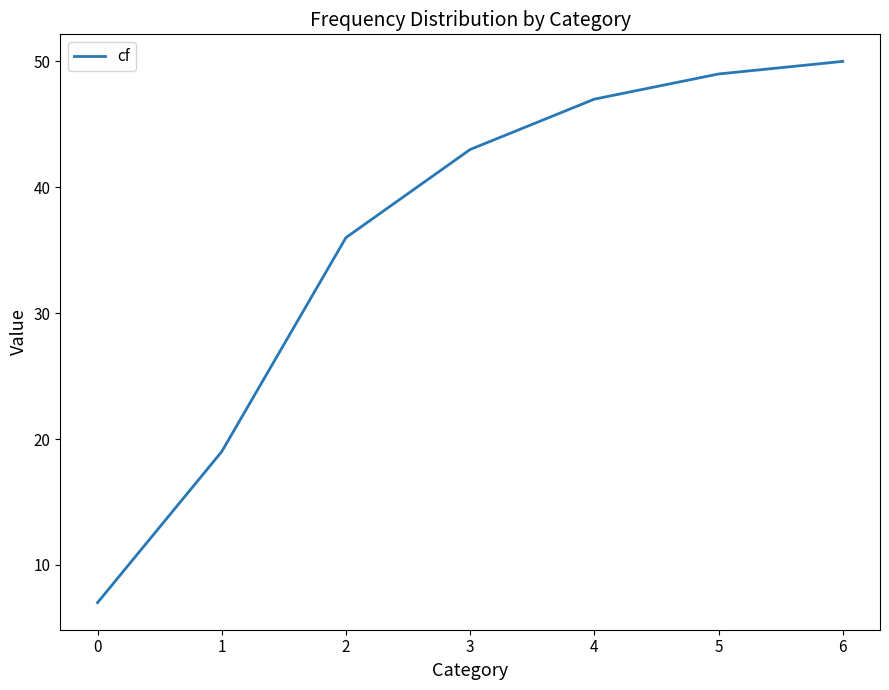

What is the difference between the second highest and second lowest values?

30